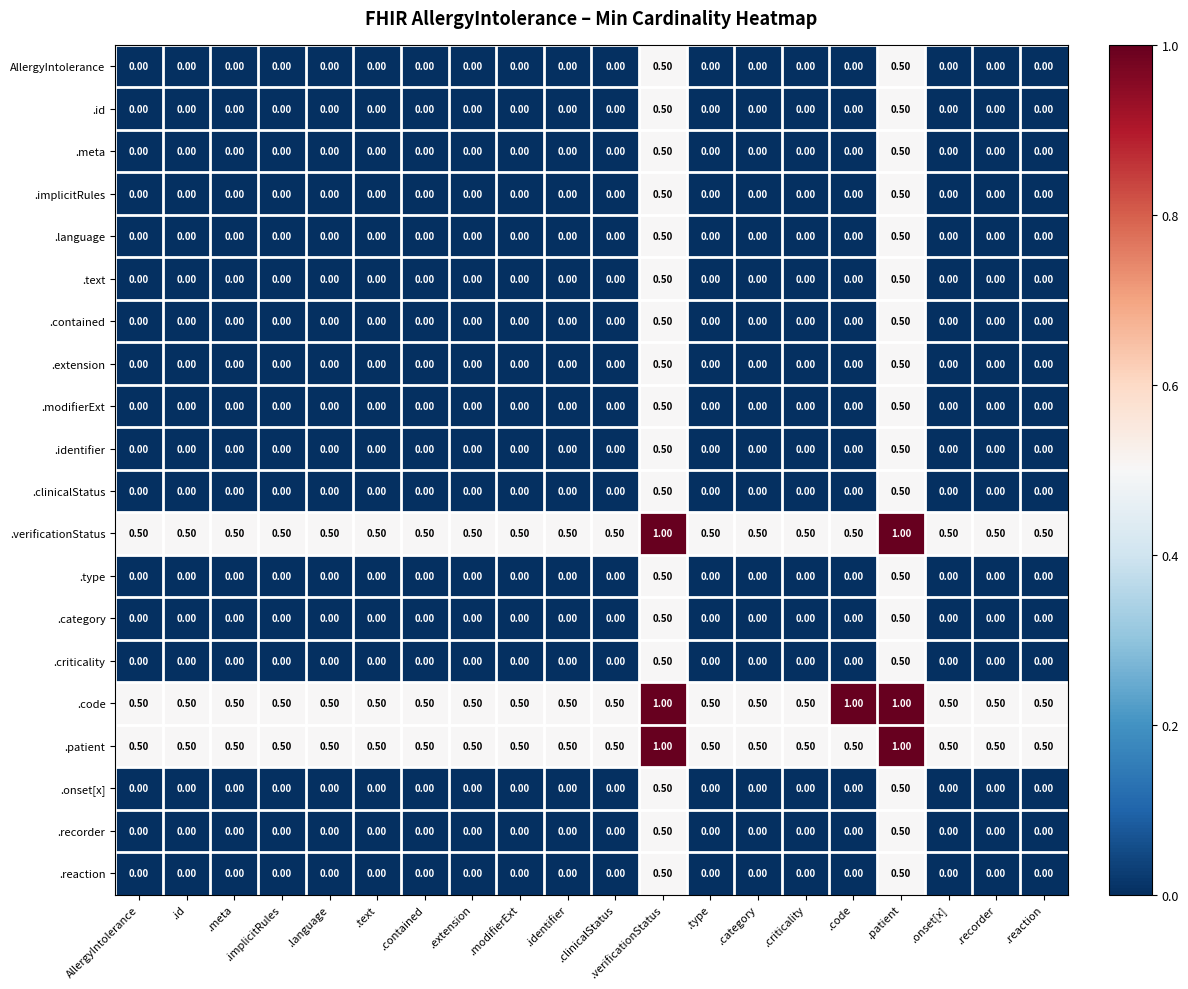

Between .text and .code, which series saw the biggest shift?

.code